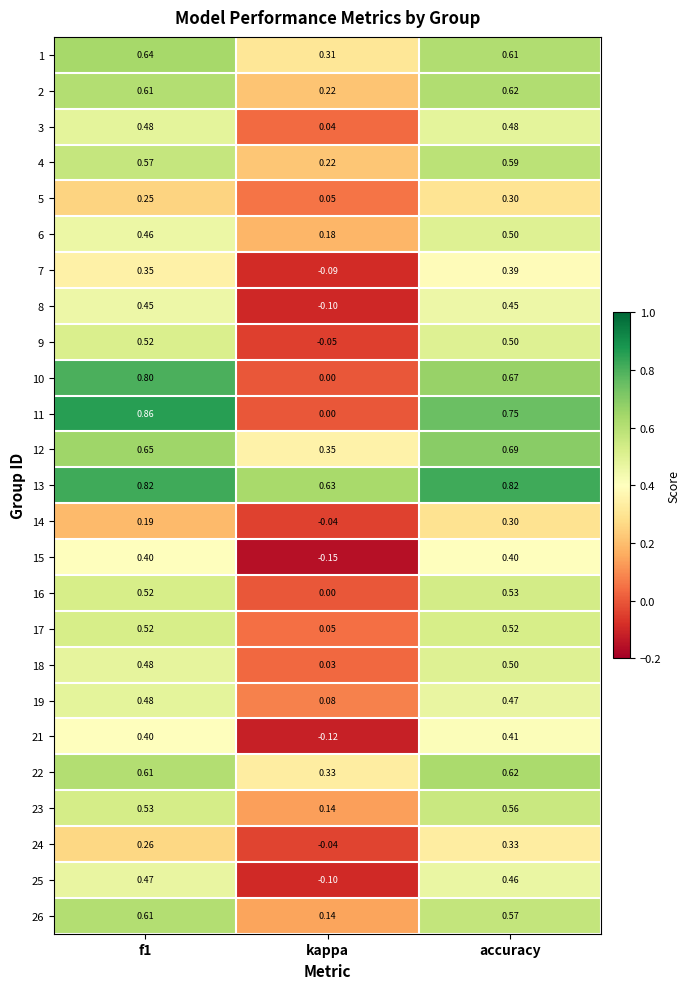

Is the value of 16 at f1 greater than the value of 15 at kappa?

Yes